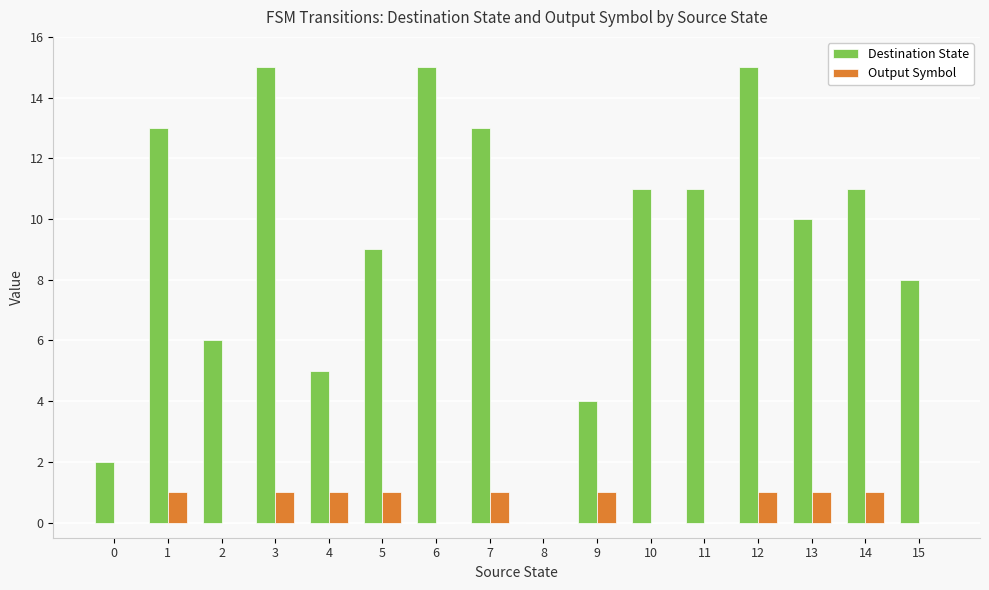

How many Output Symbol values are between 0 and 1?

16